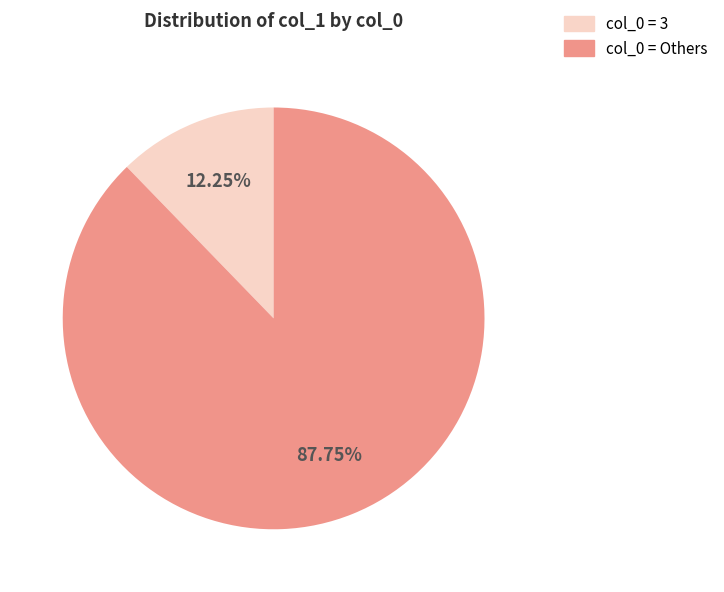

Does col_0 = 3 represent more than half of the total?

No